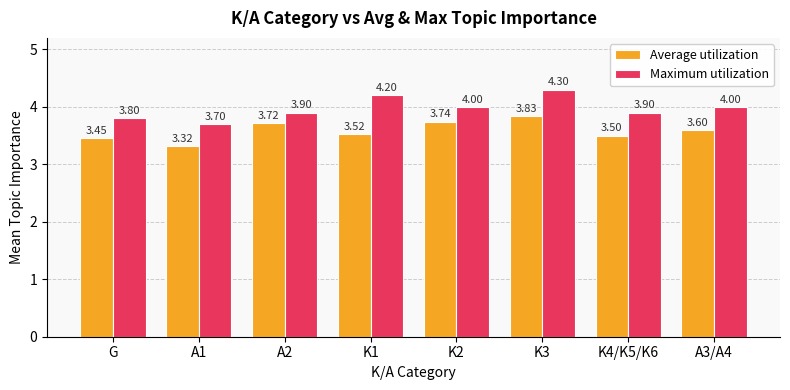

Is the value of Average utilization at K4/K5/K6 greater than the value of Maximum utilization at K3?

No